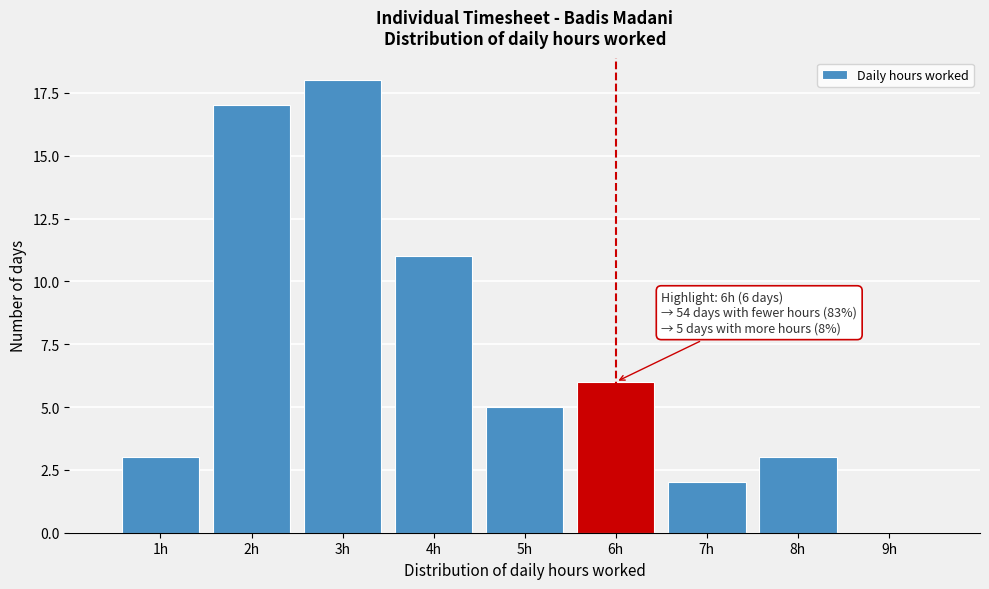

Reading right to left, what are all the values shown in this chart?

9h=0	8h=3	7h=2	6h=6	5h=5	4h=11	3h=18	2h=17	1h=3